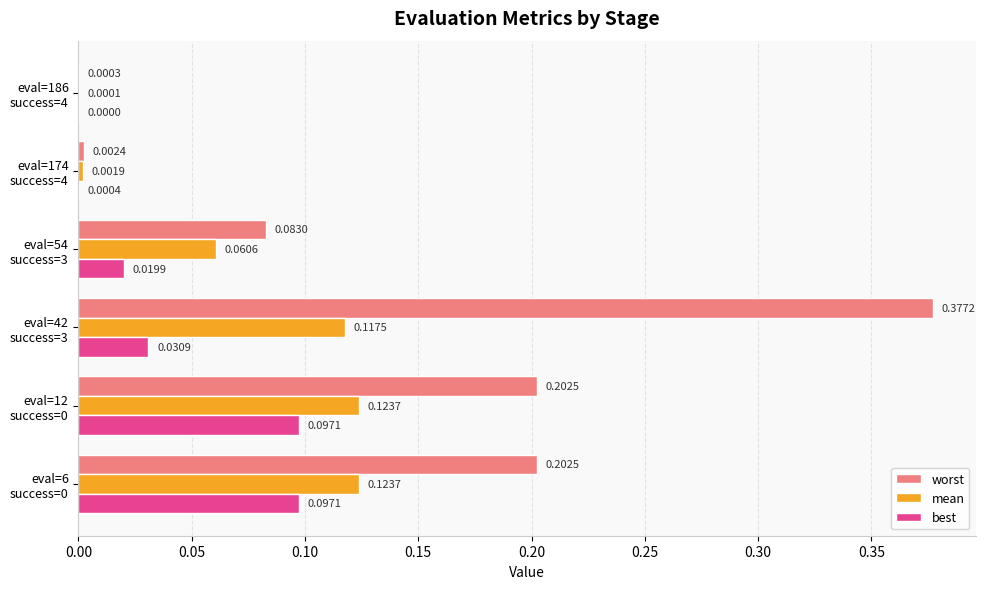

Which series has the largest total across all categories?

worst